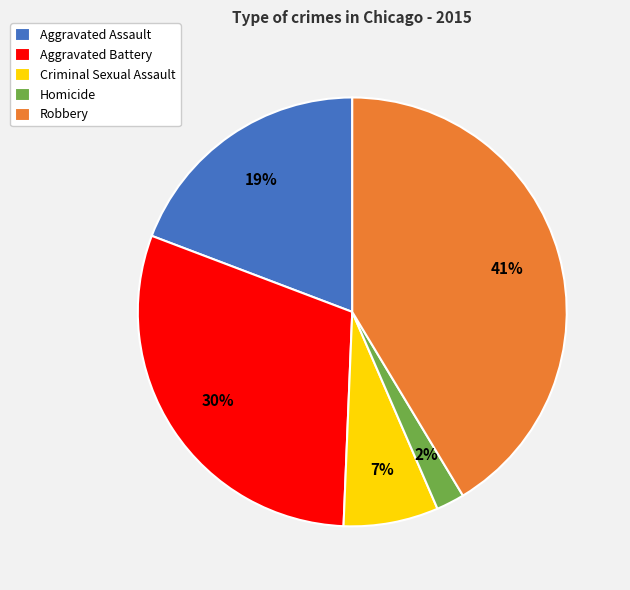

Is the sum of Criminal Sexual Assault and Homicide greater than half?

No